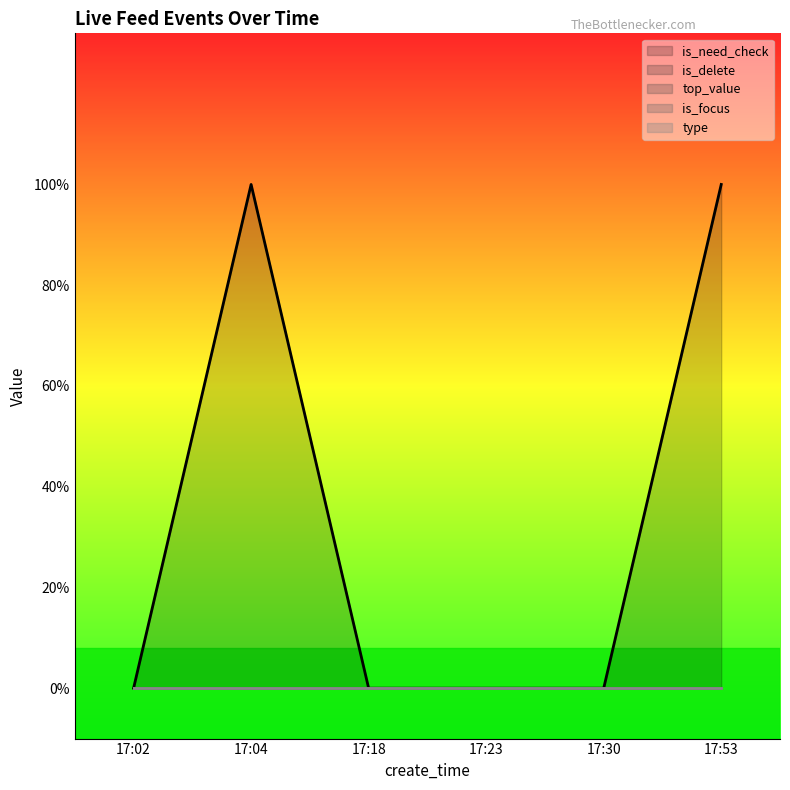

How many lines are shown in the chart?

5